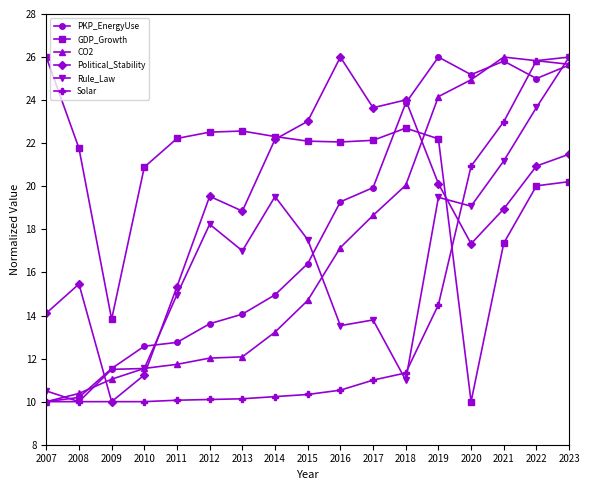

True or false: Political_Stability and Solar intersect in this chart.

True